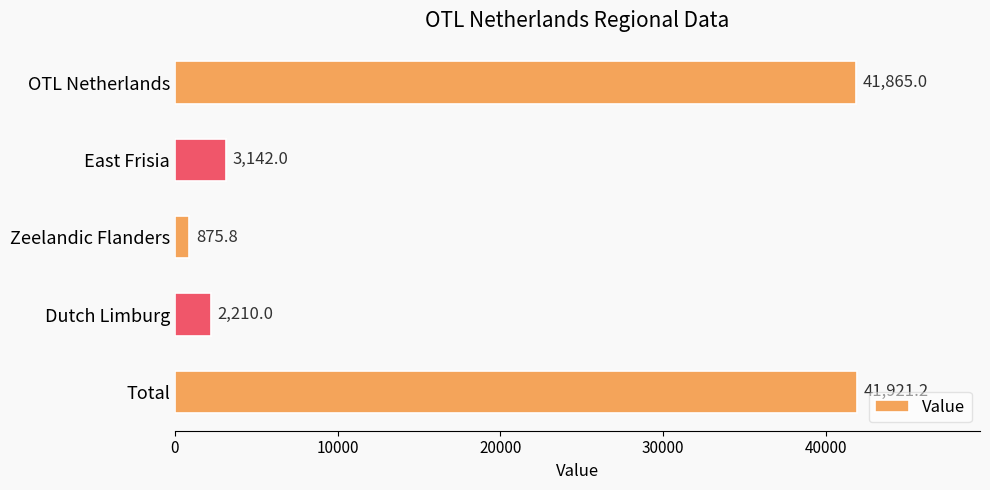

Reading bottom to top, what are all the values shown in this chart?

Total=41921.2	Dutch Limburg=2210.0	Zeelandic Flanders=875.8	East Frisia=3142.0	OTL Netherlands=41865.0